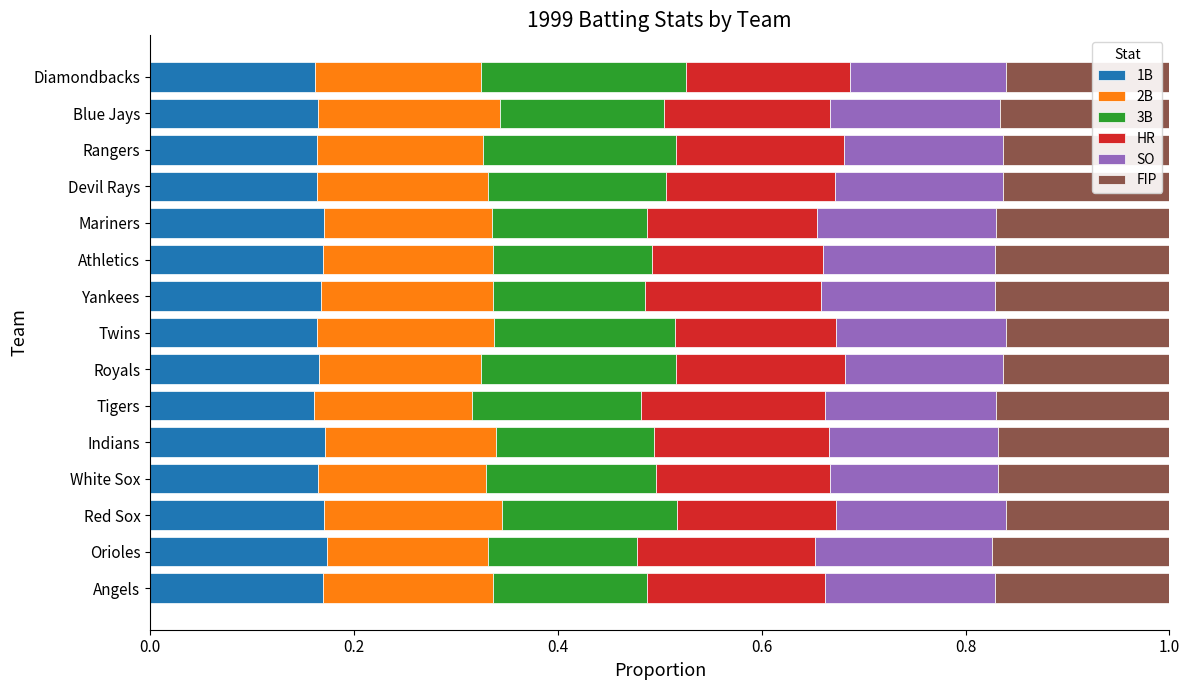

What is the total value across all series at White Sox?

1.0